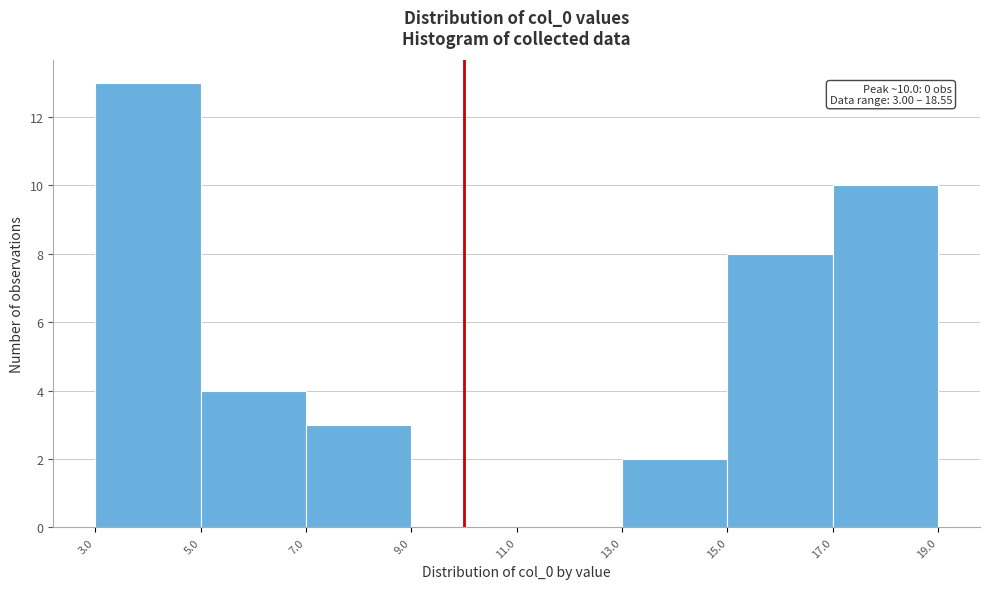

Which range on the x-axis has the tallest bar?

3.0 to 5.0